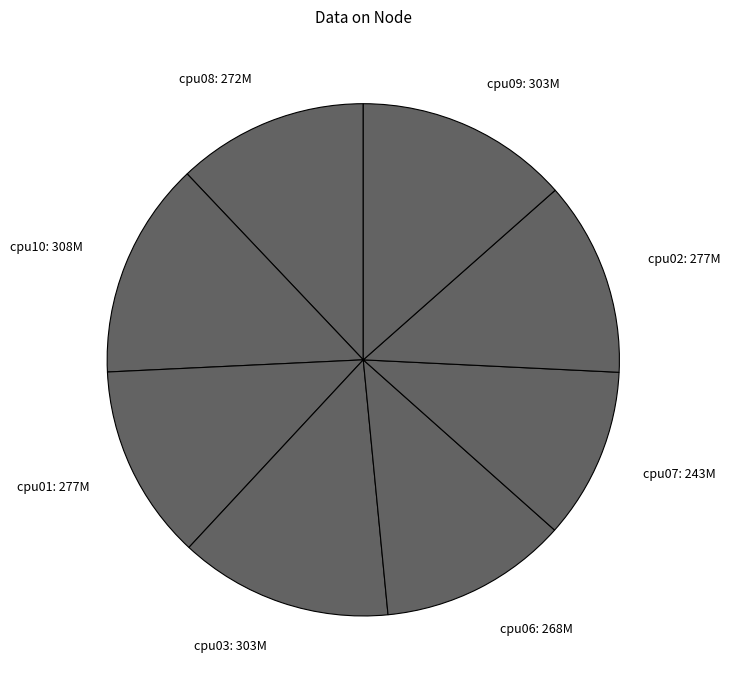

Does any single category account for the majority?

No